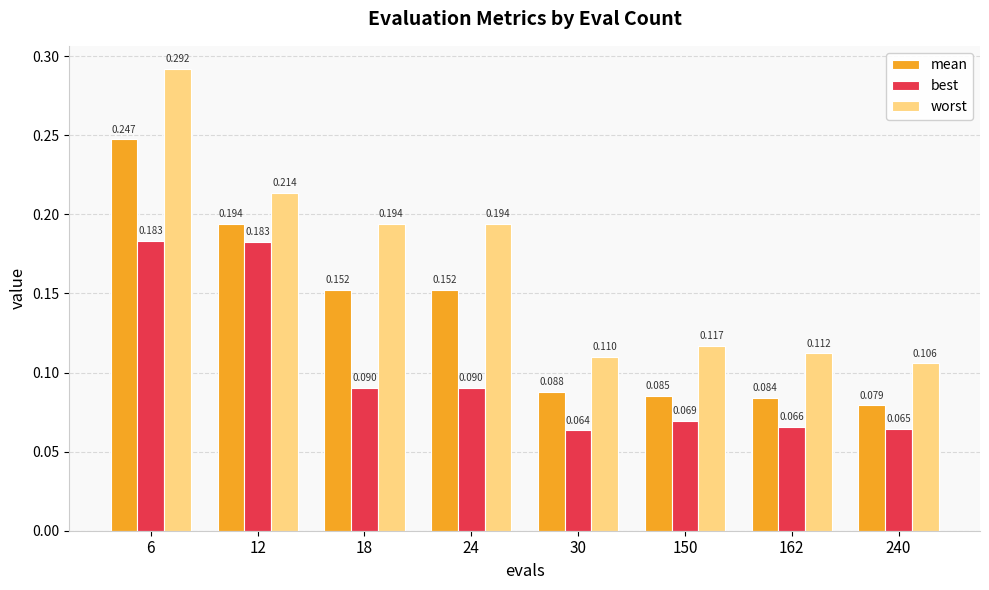

Which series changed the most between 18 and 30?

worst